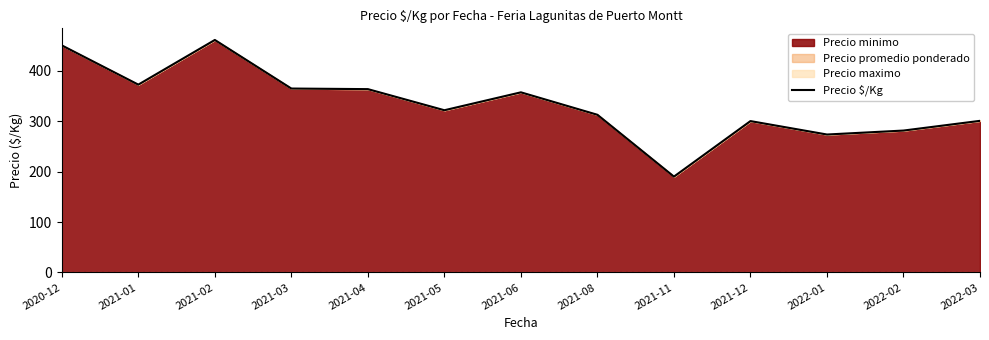

Between 2022-01 and 2021-04, which is larger?

2021-04